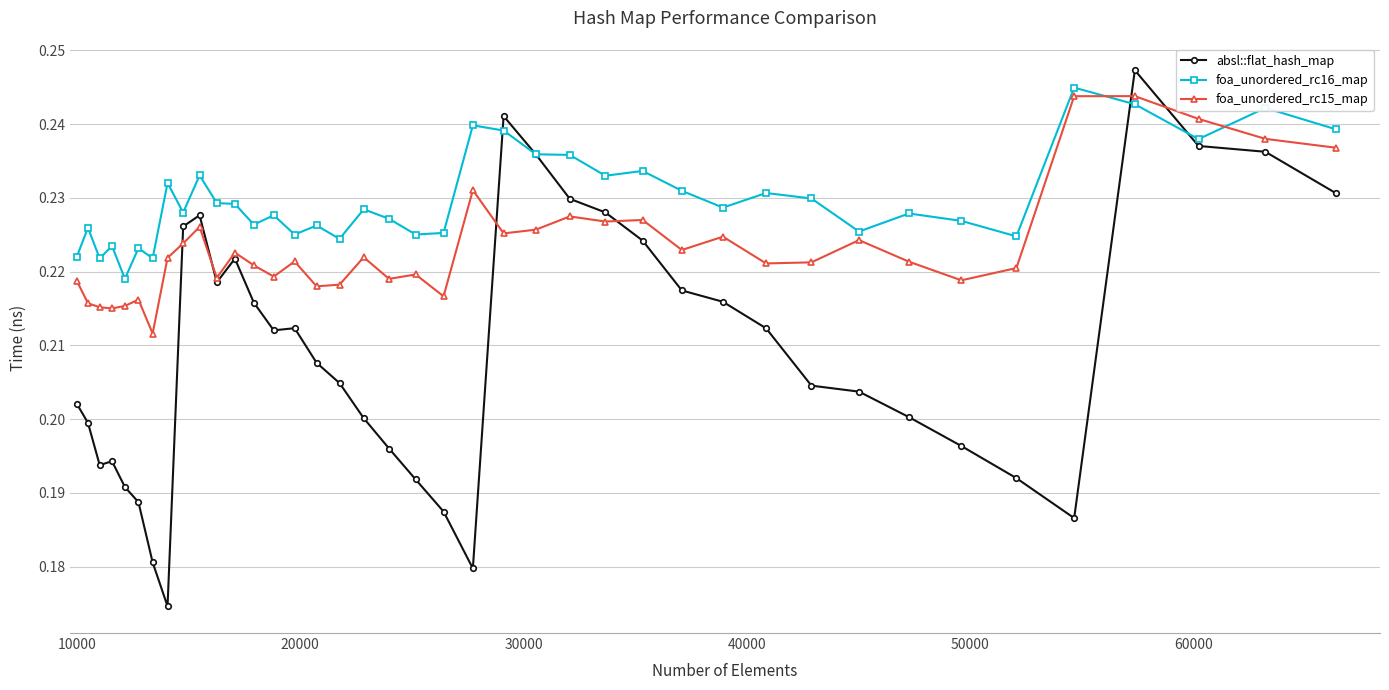

True or false: foa_unordered_rc16_map has more than 2 points higher than both neighbors.

True